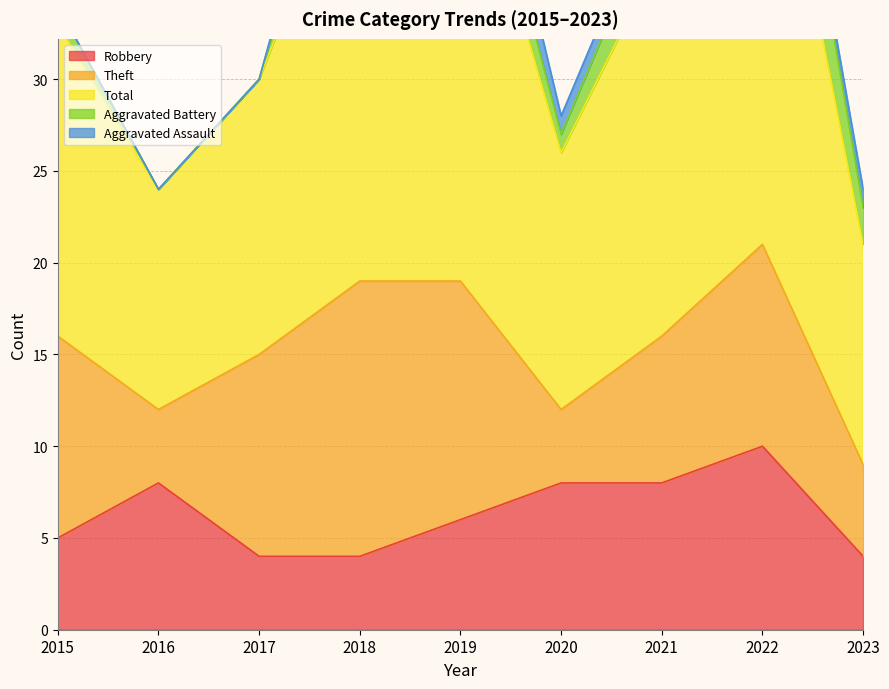

What is the difference between the maximum and minimum values in the Aggravated Assault series?

3